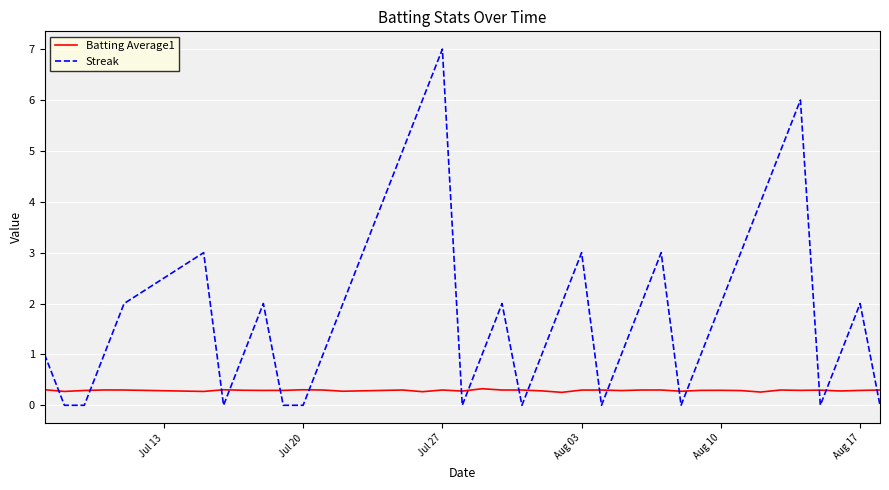

What is the difference between the maximum and minimum values in the Streak series?

7.0